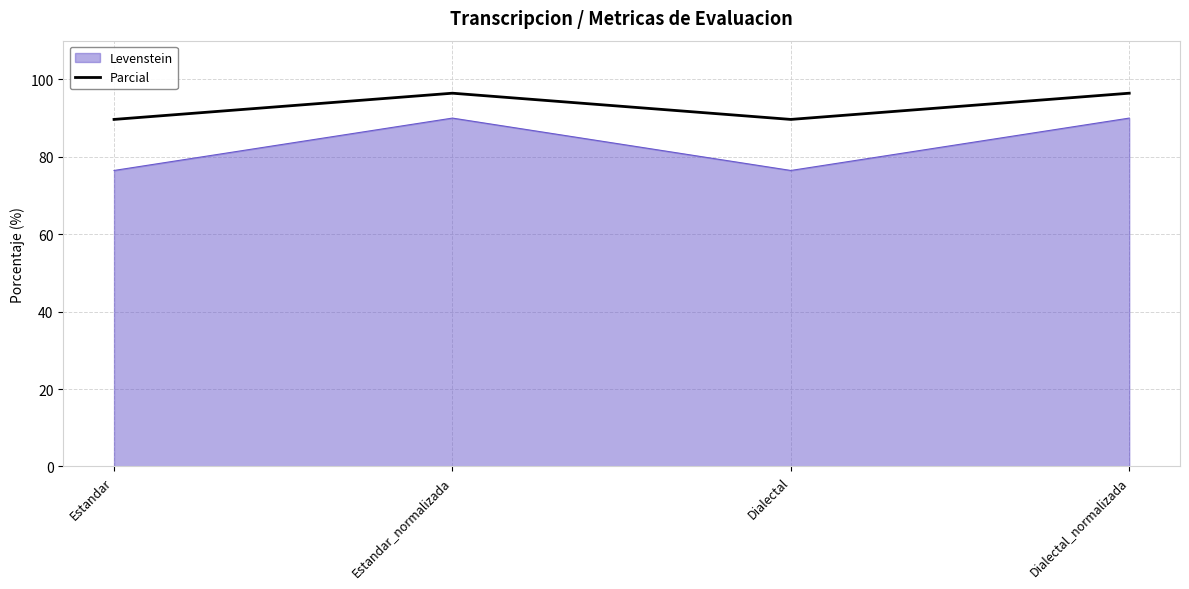

Reading left to right, transcribe all the data shown in this chart.

Levenstein: 76.5	90.0	76.5	90.0
Parcial: 89.7	96.4	89.7	96.4